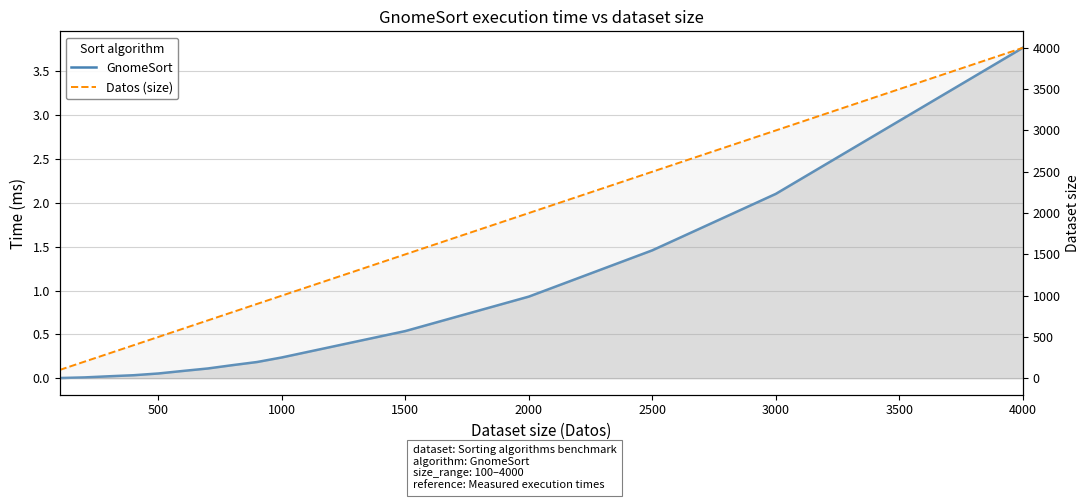

True or false: Datos (size) and GnomeSort cross at least once.

False